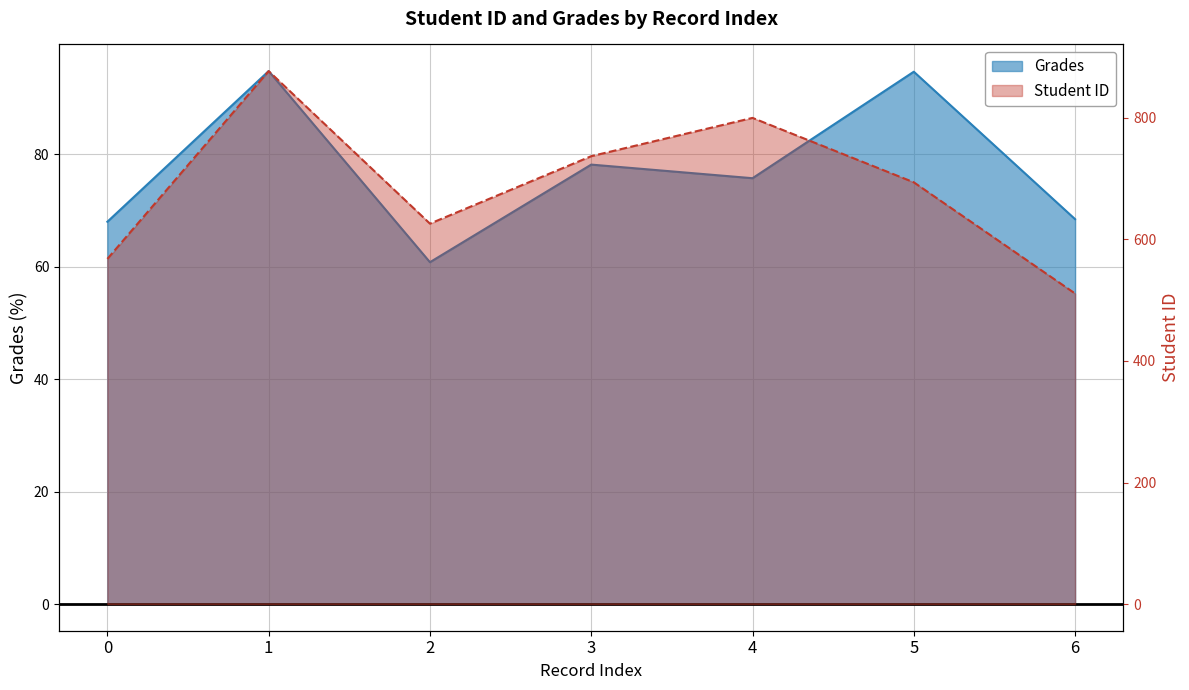

What is the value of the Grades point at the 3rd from the left?

60.8